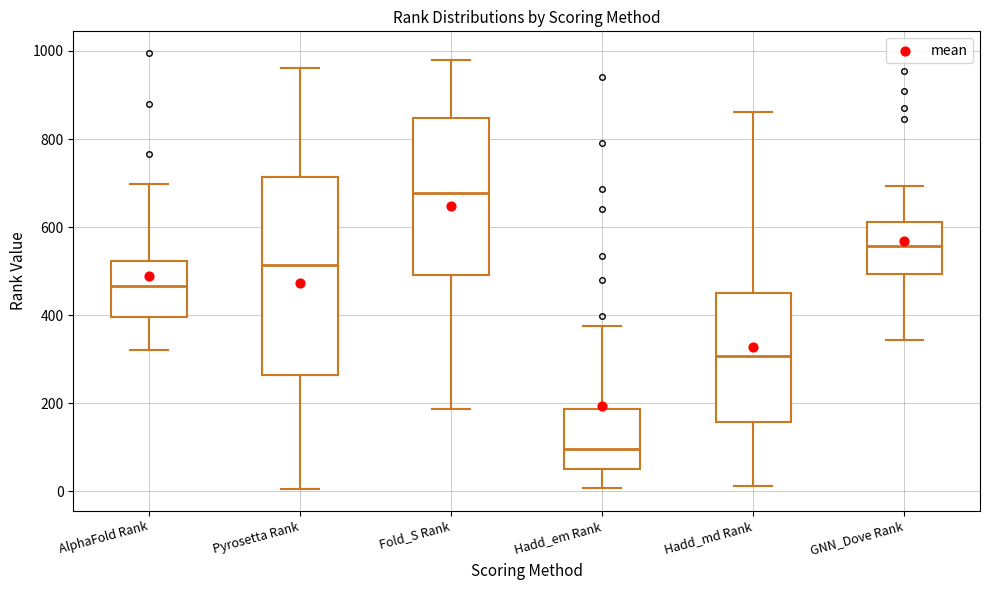

Which box has the lowest median line?

Hadd_em Rank